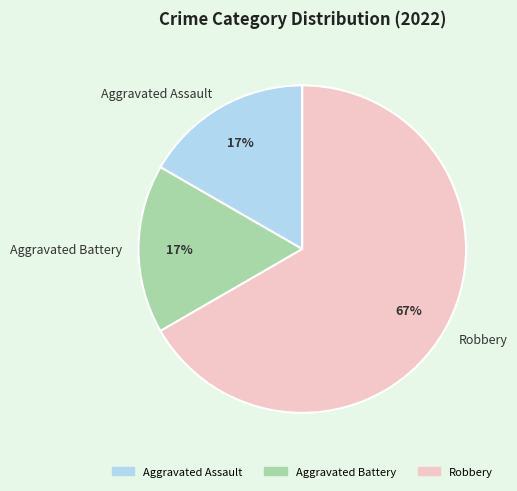

To the nearest percent, what portion does Aggravated Assault represent?

17%